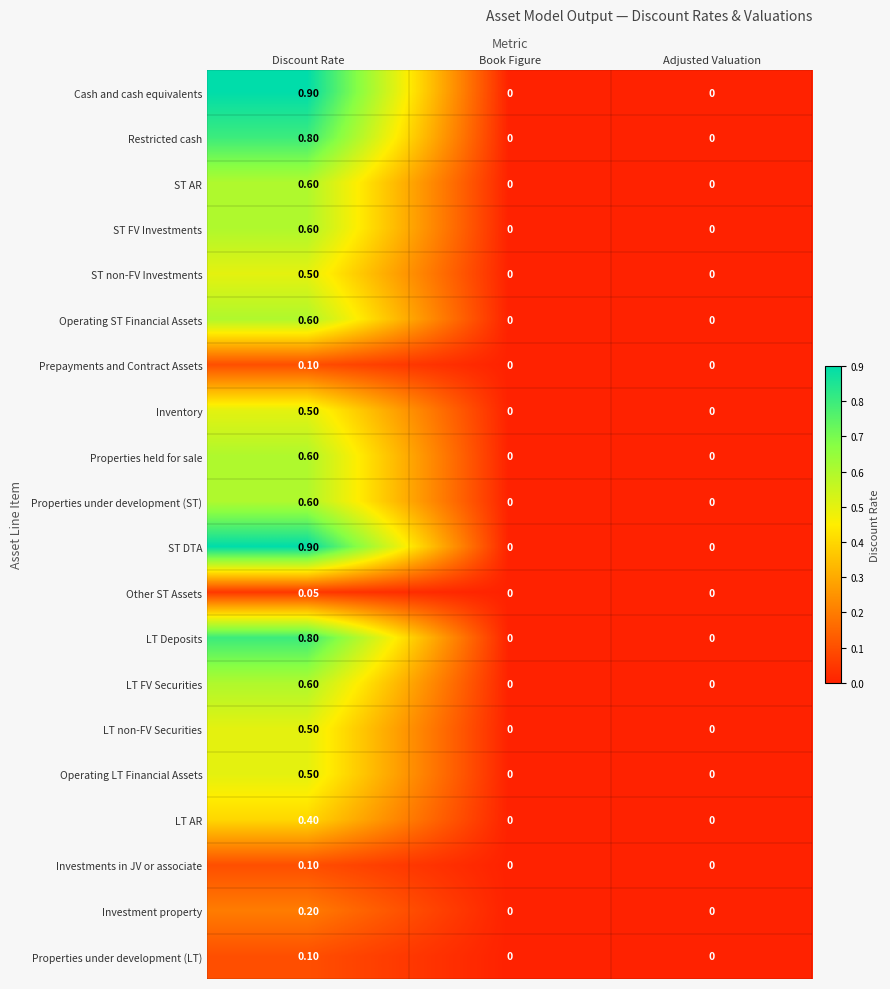

At which category is the sum across all series the highest?

Discount Rate